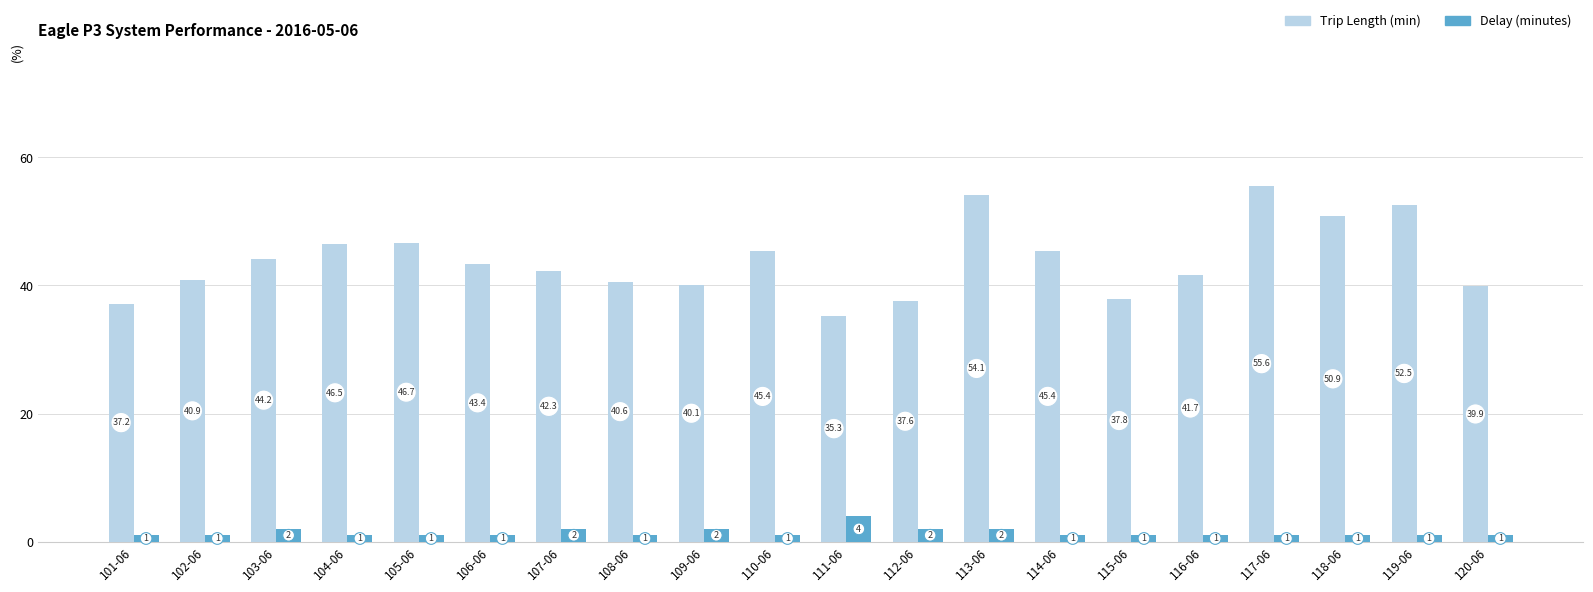

List the series in order of their overall mean, highest first.

Trip Length (min), Delay (minutes)